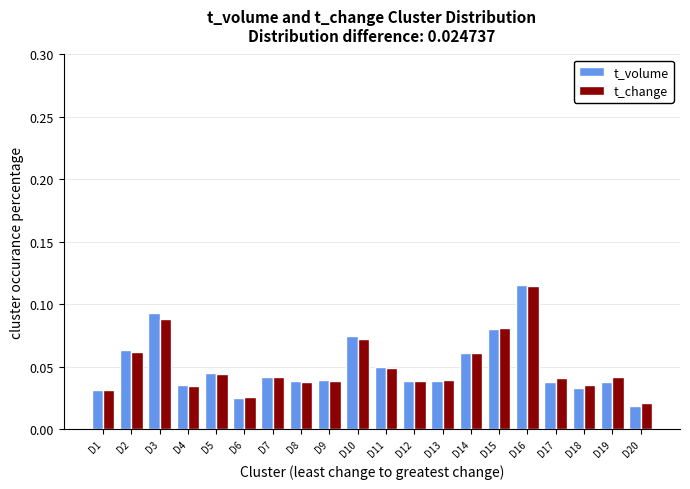

Which category has the highest value in the t_volume series?

D16